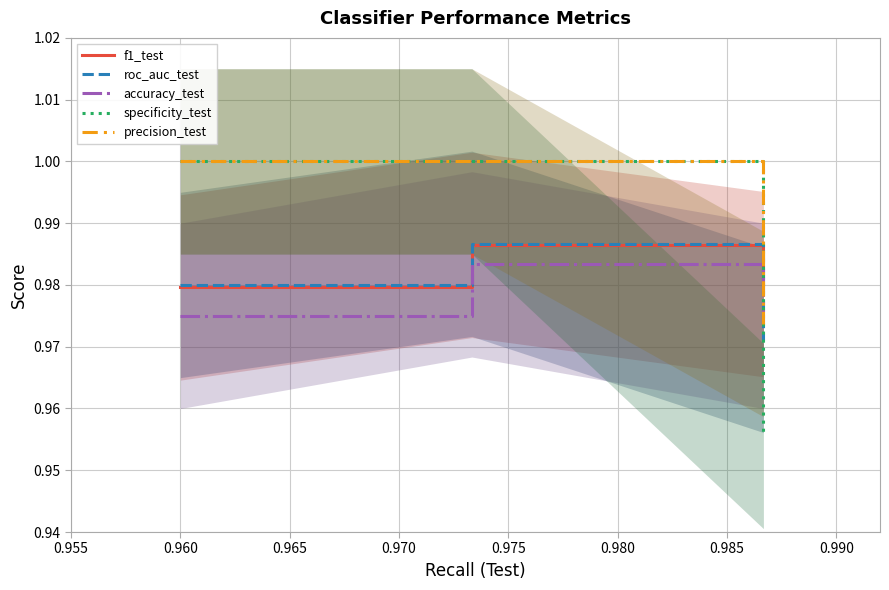

What is the maximum value shown in the chart?

1.0